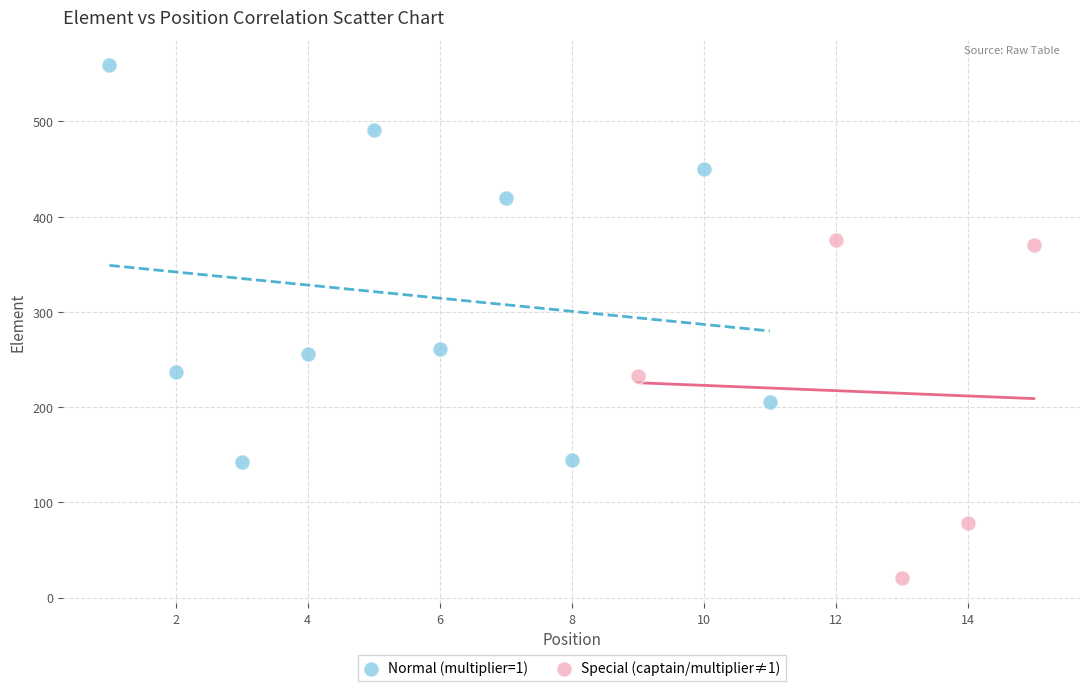

Which series contains the lowest Y value?

Special (captain/multiplier≠1)